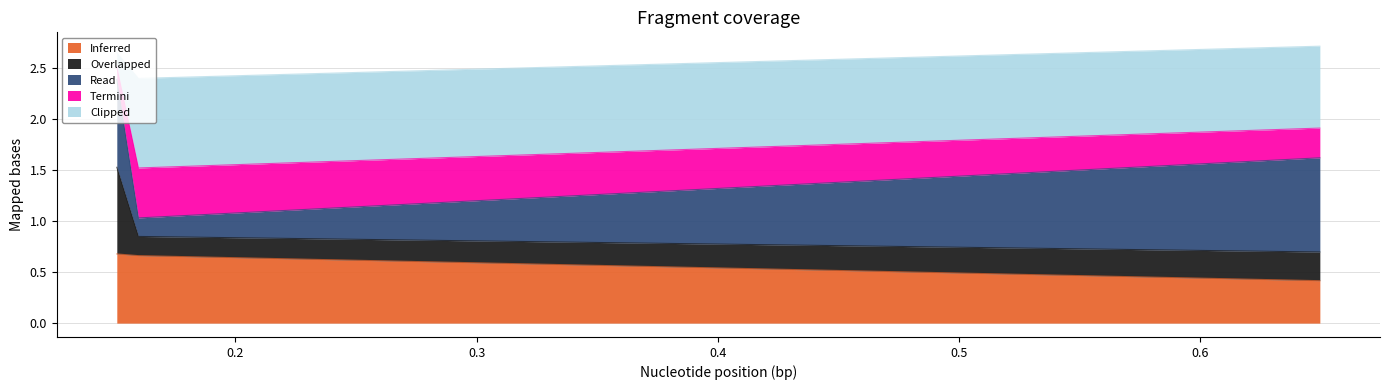

At which category is the sum across all series the highest?

0.15081479146876342